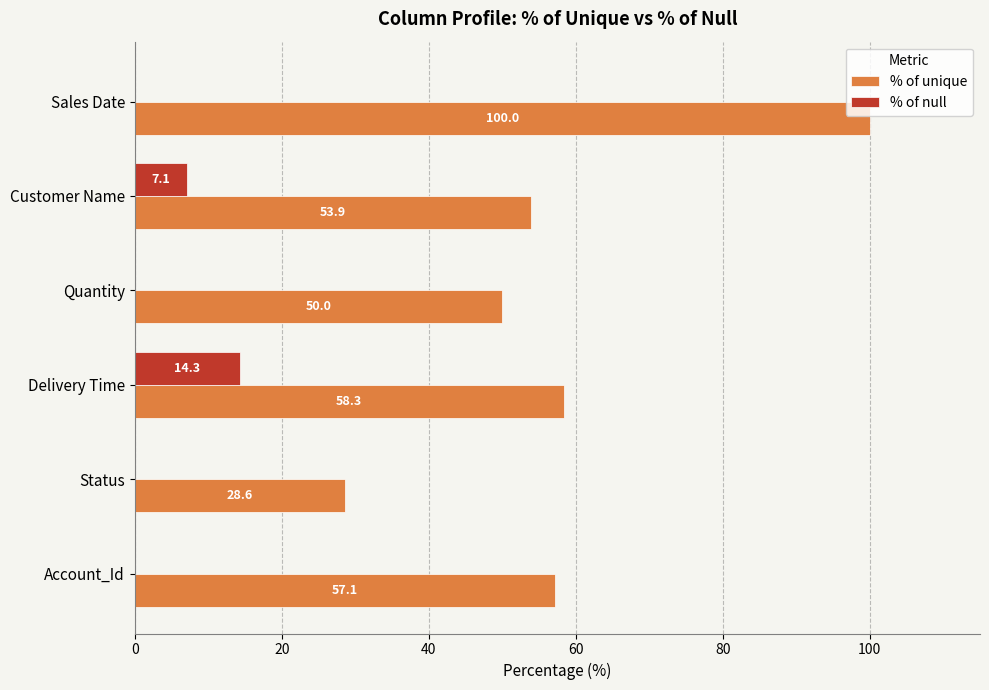

What is the sum of all % of null values?

21.4